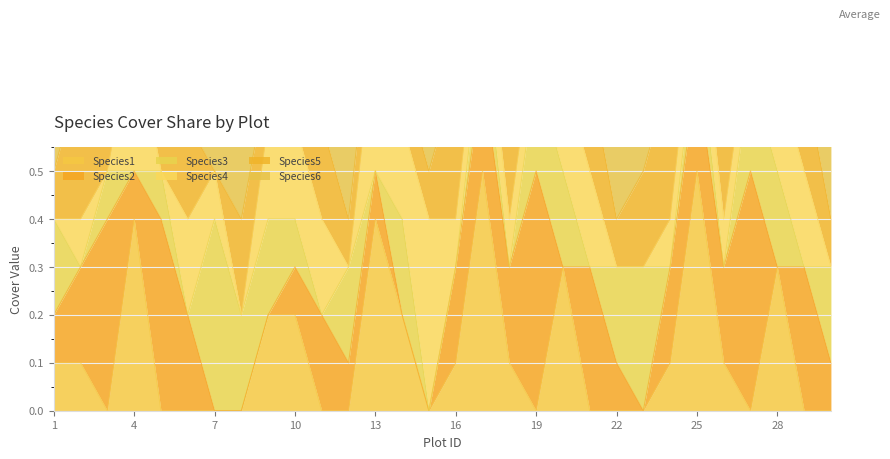

At which label does Species2 reach its minimum?

7